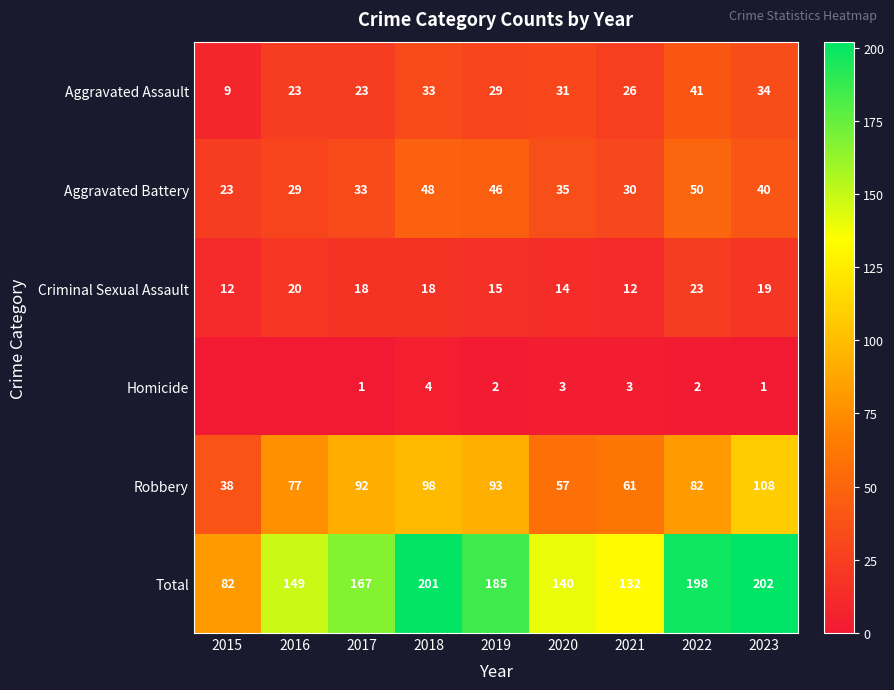

At how many categories does at least one series exceed 173?

4